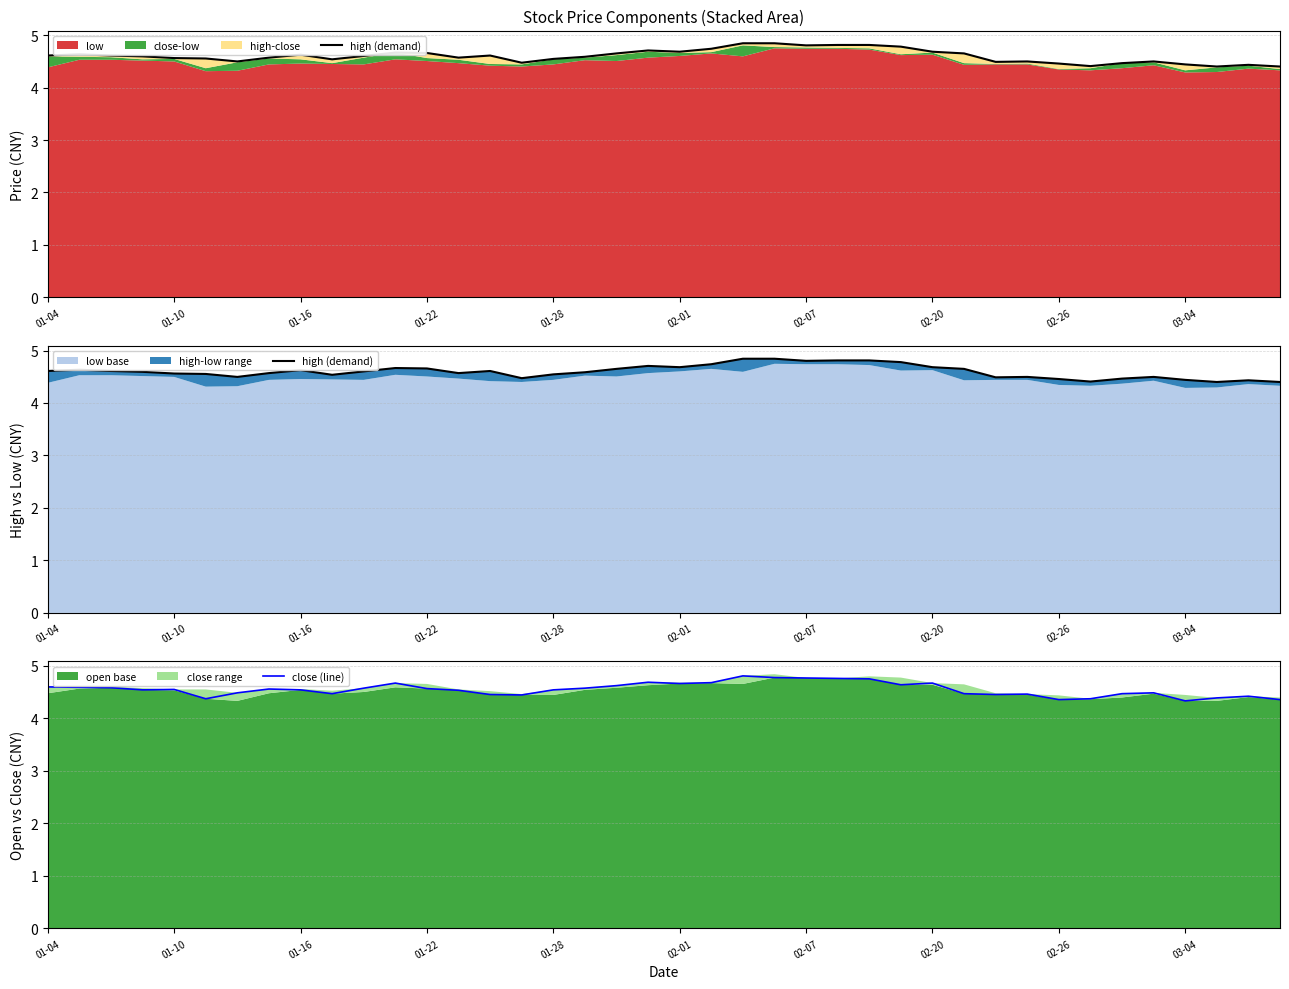

Reading right to left, list all the values displayed in this chart.

high (demand): 4.4	4.4	4.4	4.4	4.5	4.5	4.4	4.5	4.5	4.5	4.7	4.7	4.8	4.8	4.8	4.8	4.8	4.8	4.7	4.7	4.7	4.7	4.6	4.5	4.5	4.6	4.6	4.7	4.7	4.6	4.5	4.6	4.6	4.5	4.6	4.6	4.6	4.6	4.6	4.6
close (line): 4.4	4.4	4.4	4.3	4.5	4.5	4.4	4.4	4.5	4.4	4.5	4.7	4.6	4.7	4.8	4.8	4.8	4.8	4.7	4.7	4.7	4.6	4.6	4.5	4.4	4.4	4.5	4.6	4.7	4.6	4.5	4.5	4.6	4.5	4.4	4.5	4.5	4.6	4.6	4.6